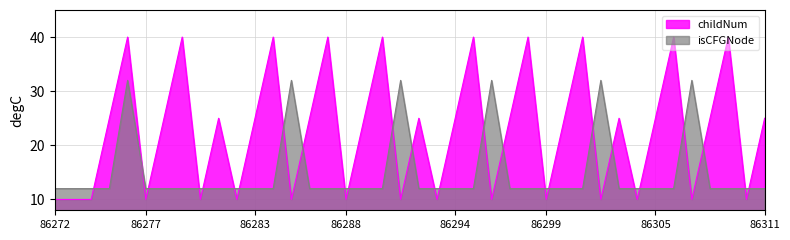

What is the value of the childNum point at the 1st from the left?

10